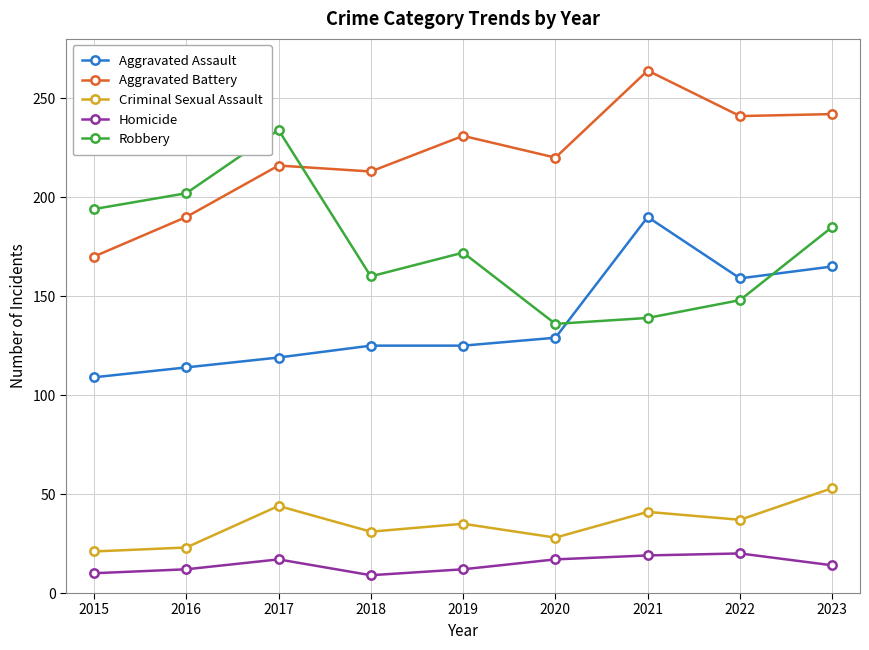

What is the value of the Criminal Sexual Assault point at the 5th from the left?

35